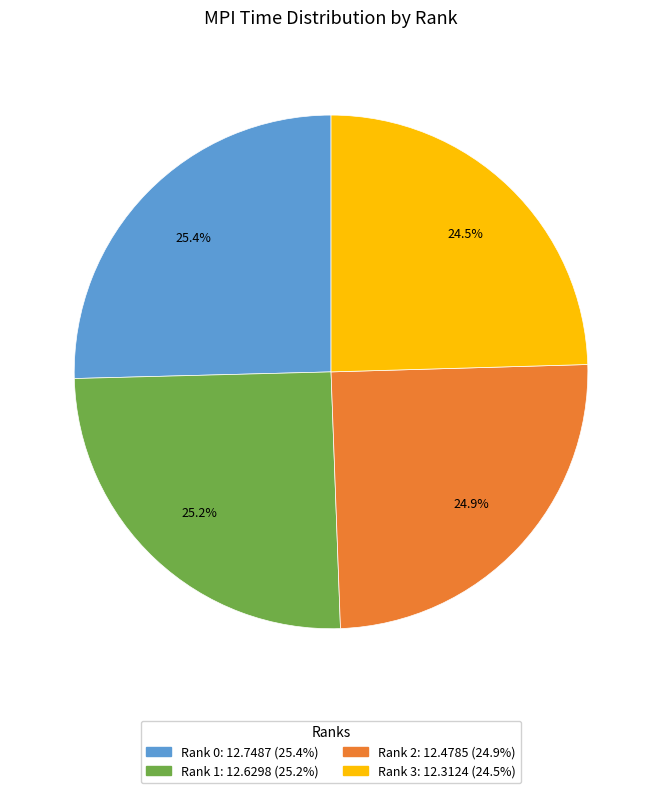

How much of the chart is everything except Rank 1?

74.8%